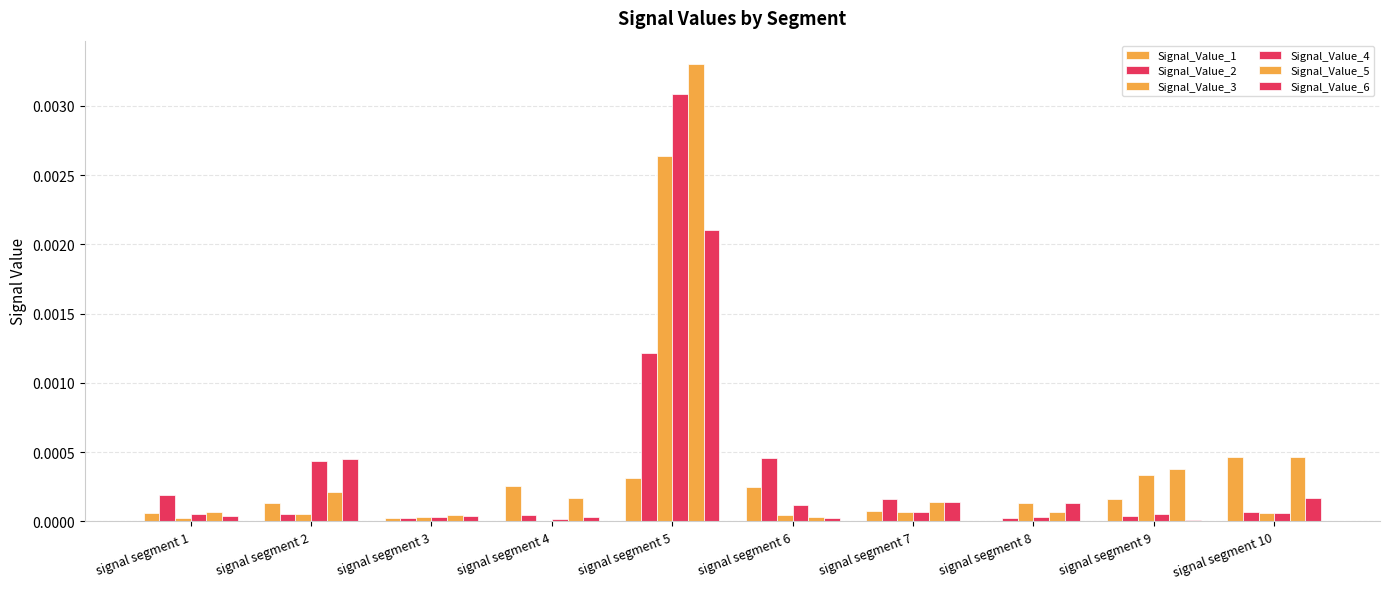

At which label is Signal_Value_3 closest to 0?

signal segment 4